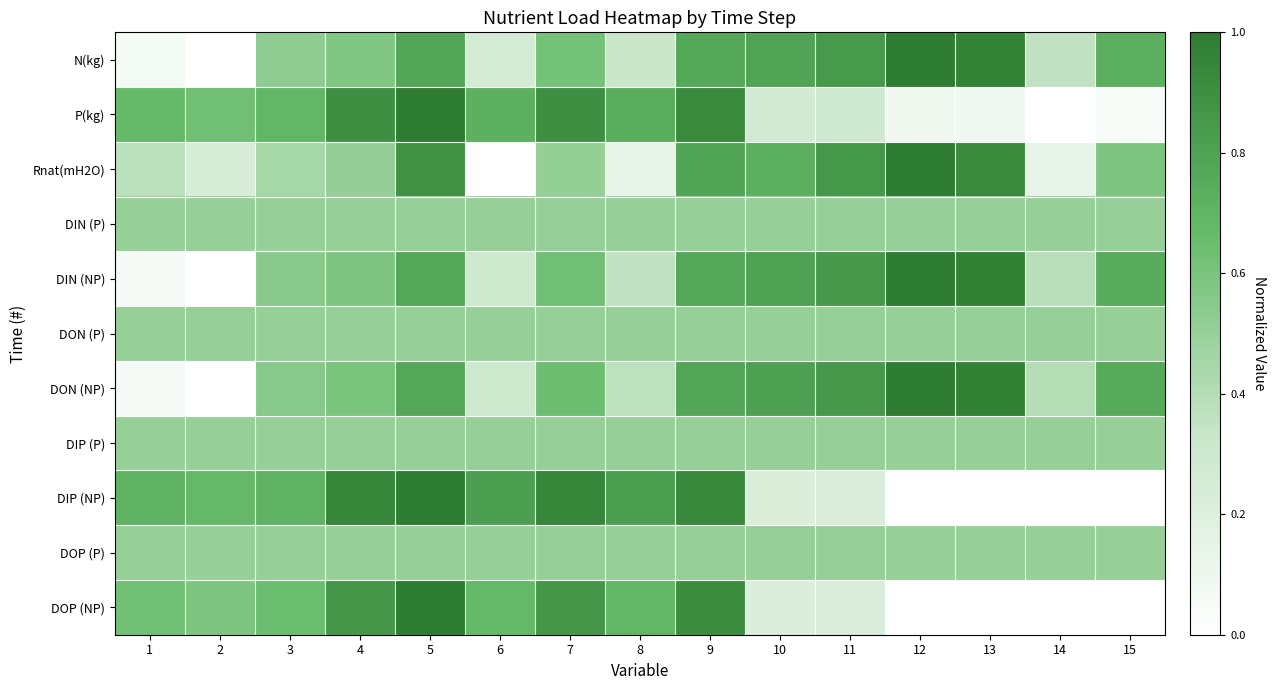

At which category is the sum across all series the highest?

5